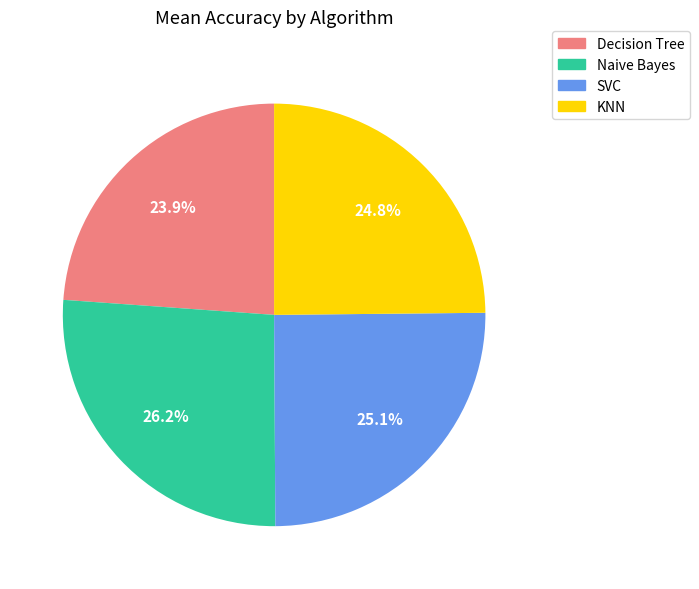

What is the smallest slice in the pie chart?

Decision Tree